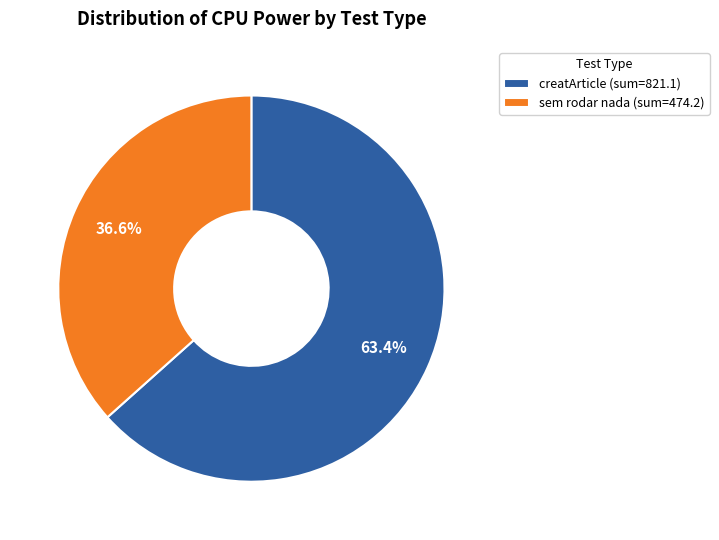

How many segments does this pie chart have?

2